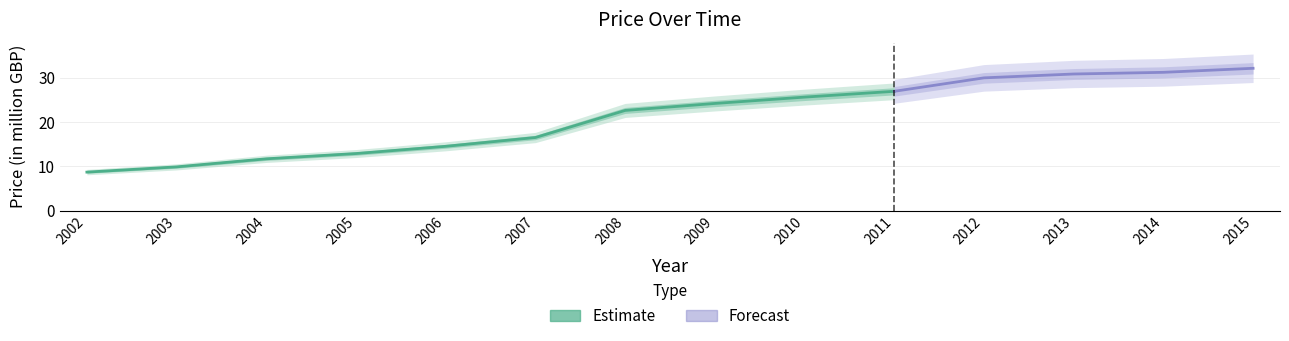

What is the value of the 7th point from the left?

22.6